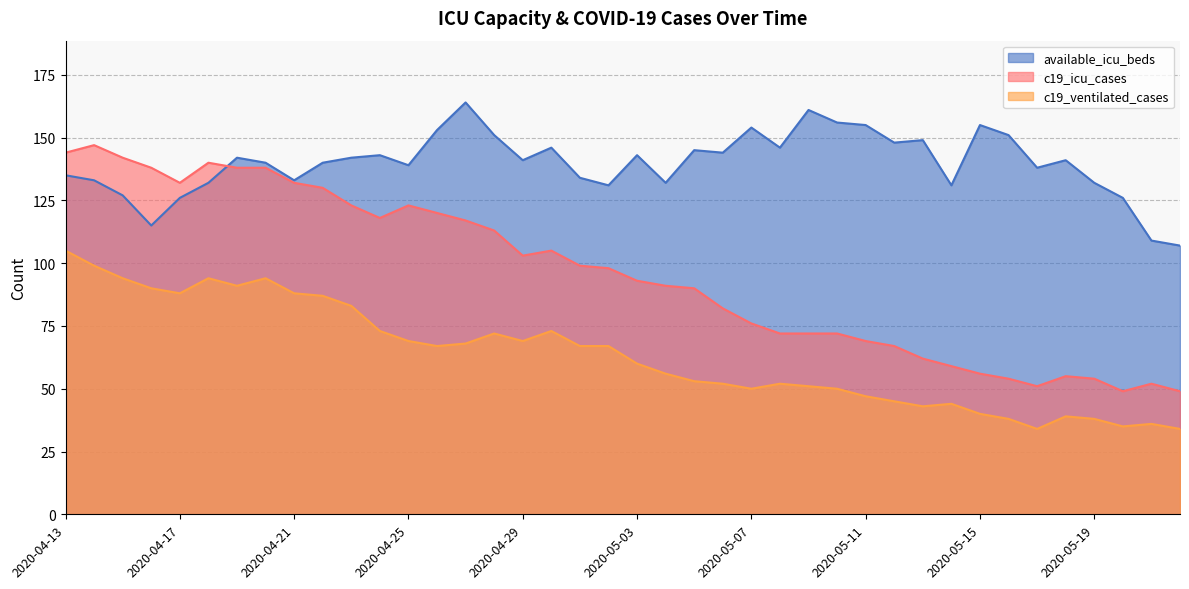

Reading left to right, what are all the values shown in this chart?

available_icu_beds: 135	133	127	115	126	132	142	140	133	140	142	143	139	153	164	151	141	146	134	131	143	132	145	144	154	146	161	156	155	148	149	131	155	151	138	141	132	126	109	107
c19_icu_cases: 144	147	142	138	132	140	138	138	132	130	123	118	123	120	117	113	103	105	99	98	93	91	90	82	76	72	72	72	69	67	62	59	56	54	51	55	54	49	52	49
c19_ventilated_cases: 105	99	94	90	88	94	91	94	88	87	83	73	69	67	68	72	69	73	67	67	60	56	53	52	50	52	51	50	47	45	43	44	40	38	34	39	38	35	36	34